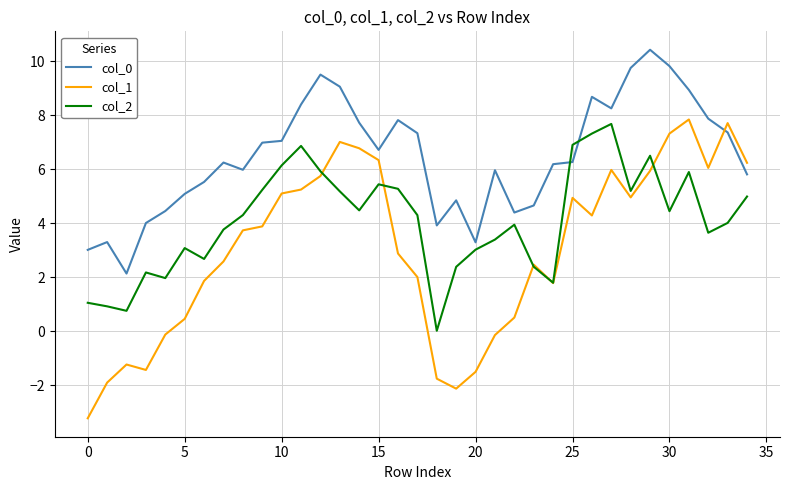

True or false: col_0 and col_2 intersect in this chart.

True